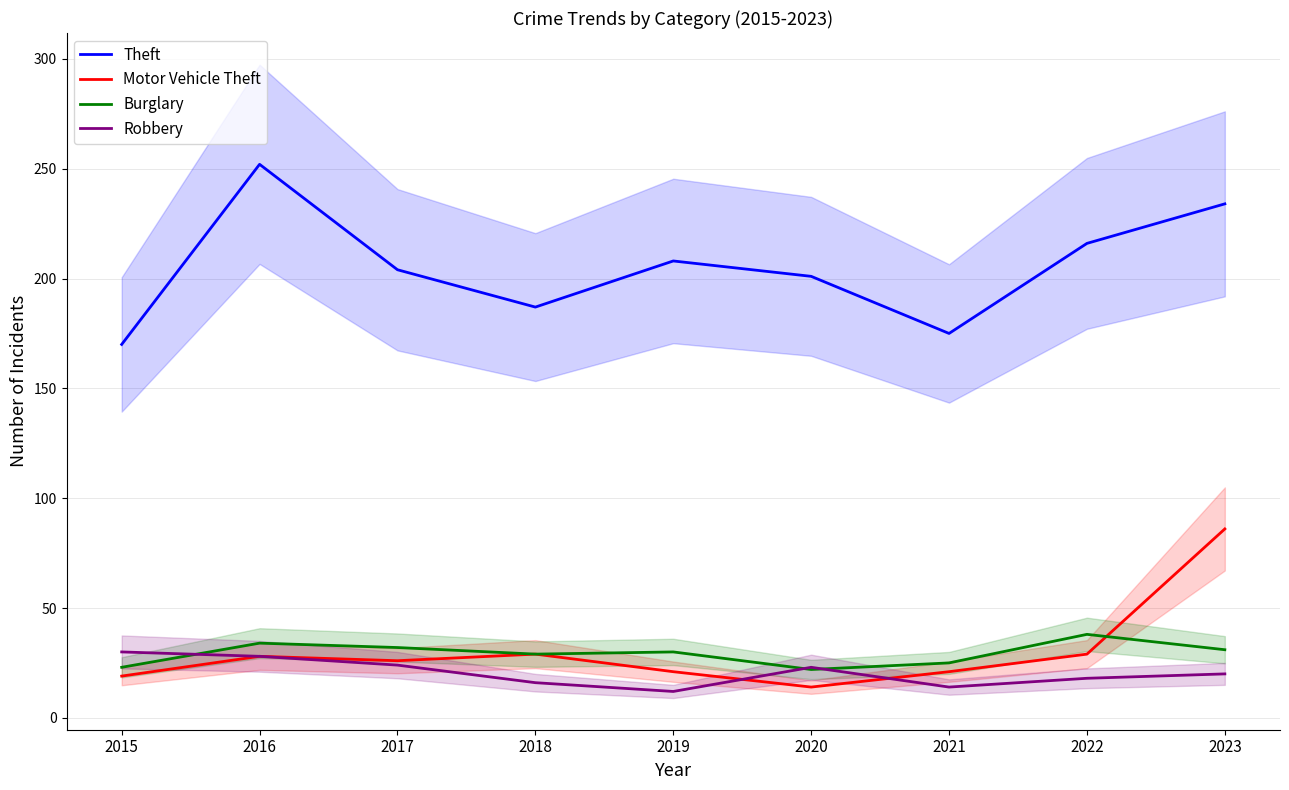

True or false: Motor Vehicle Theft and Theft cross at least once.

False